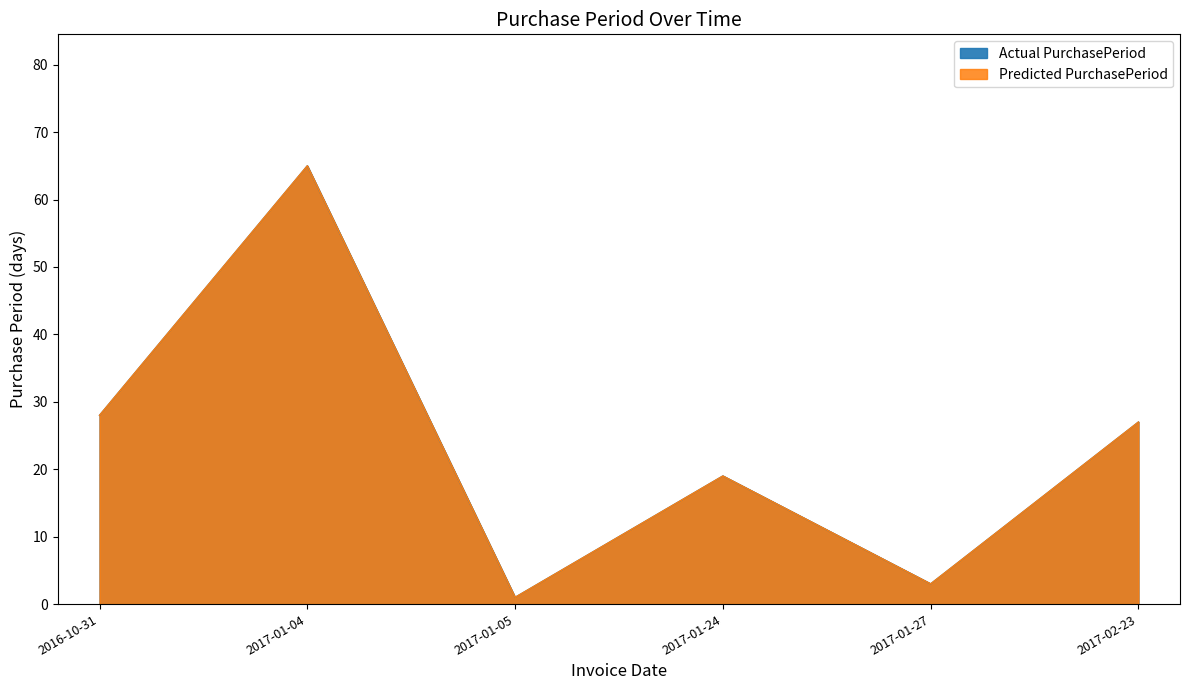

List the labels in order of value, largest first.

2017-01-04, 2016-10-31, 2017-02-23, 2017-01-24, 2017-01-27, 2017-01-05